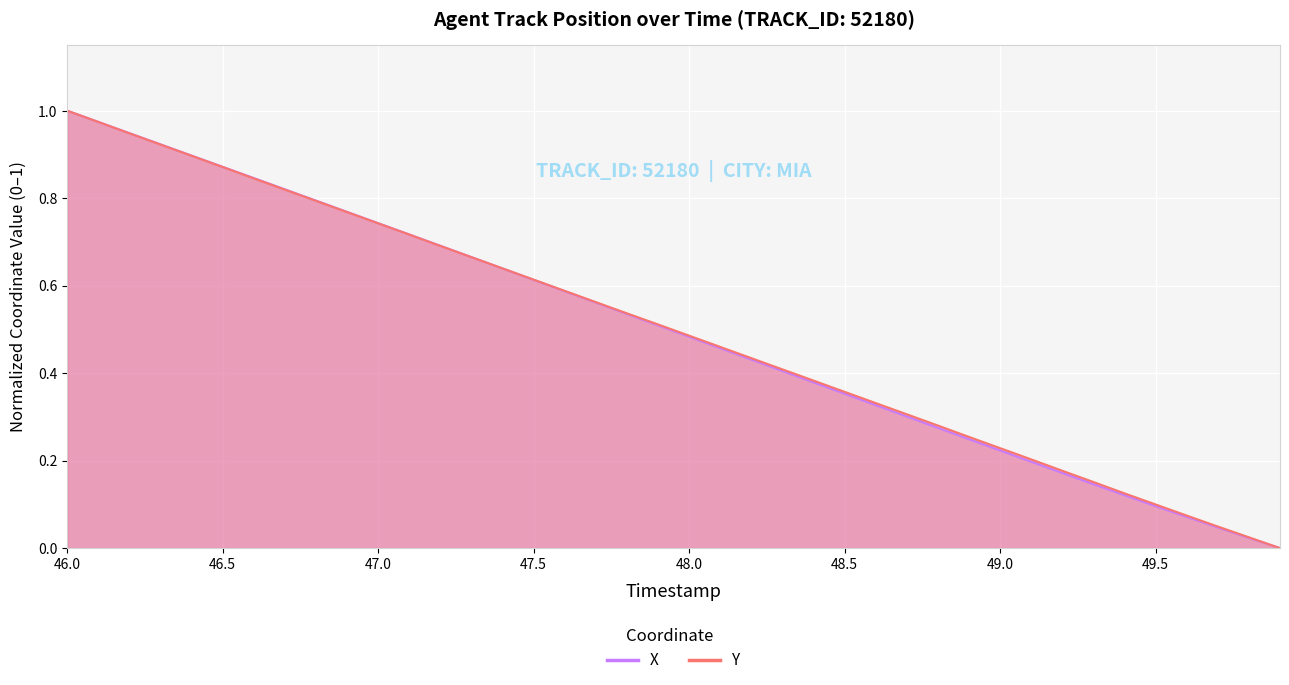

What is the difference between the maximum and minimum values in the Y series?

1.0